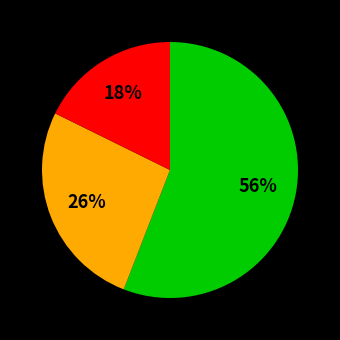

Is there a majority slice in this chart?

Yes